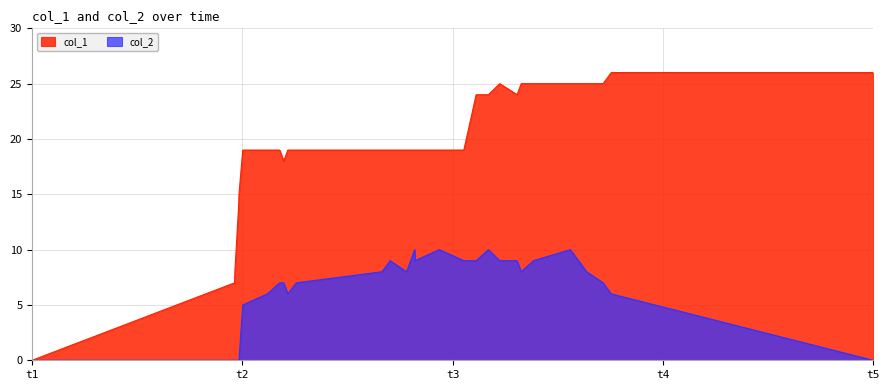

What is the maximum value shown in the chart?

26